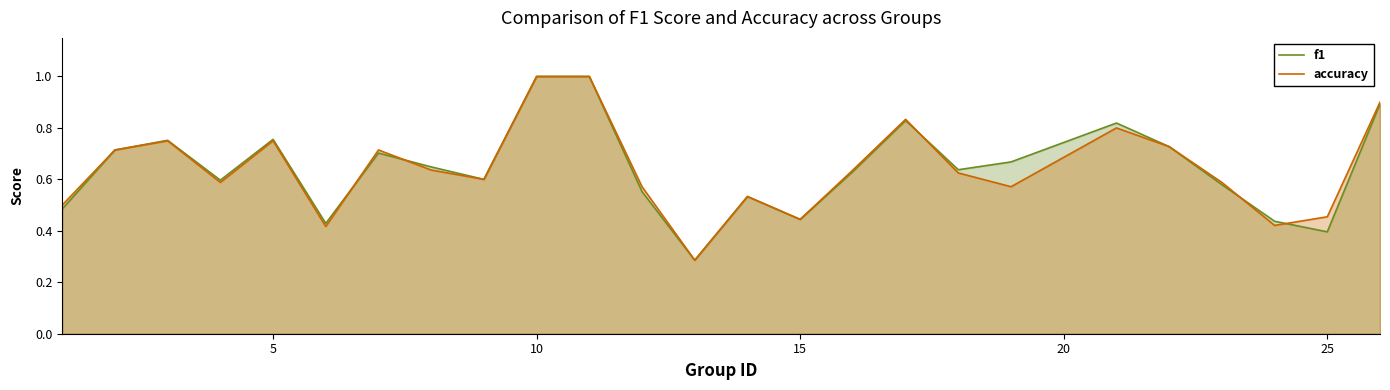

What is the maximum value for accuracy?

1.0